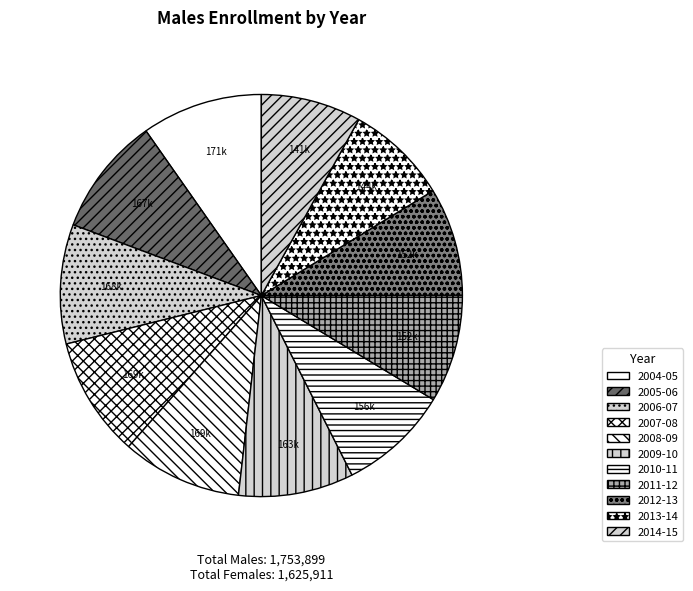

True or false: 2009-10 accounts for 1% of the total.

False